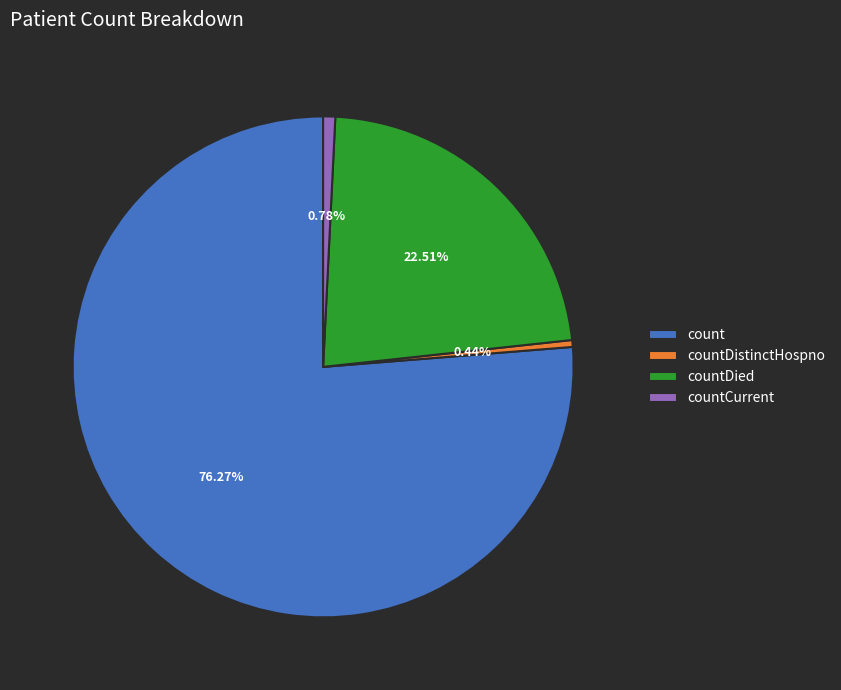

What percentage is the count slice, to the nearest percent?

76%